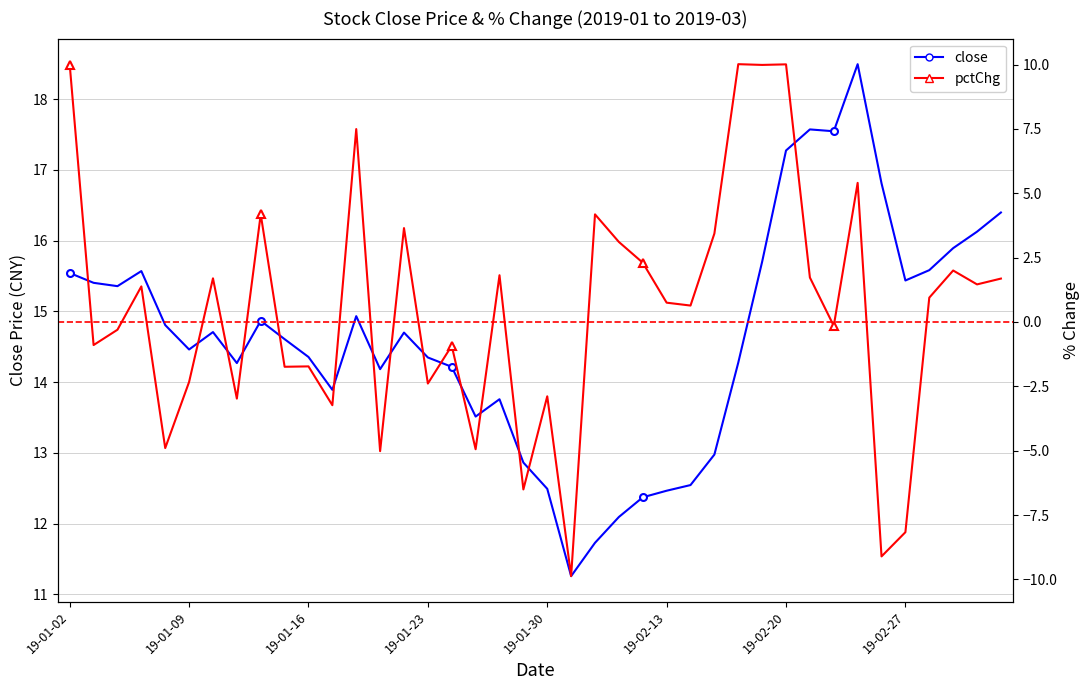

What is the smallest value displayed?

-9.9